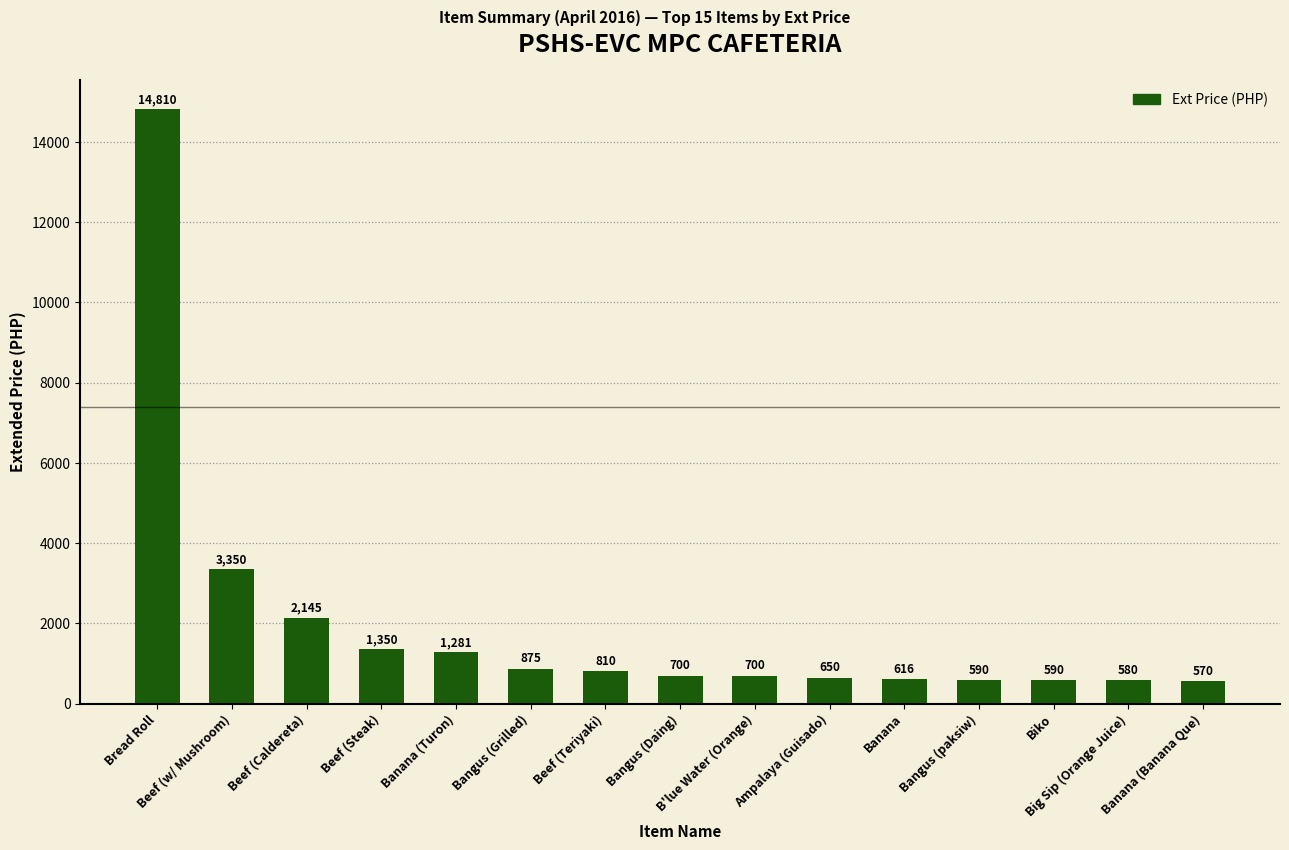

How many data points does each series have?

15